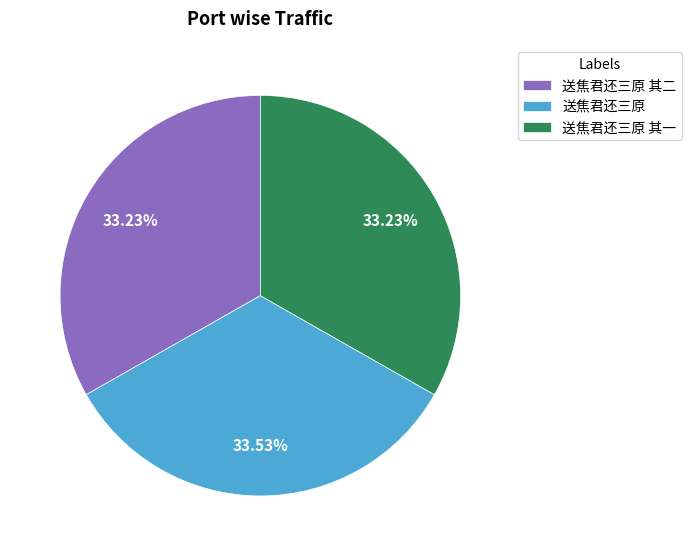

Is there a majority slice in this chart?

No